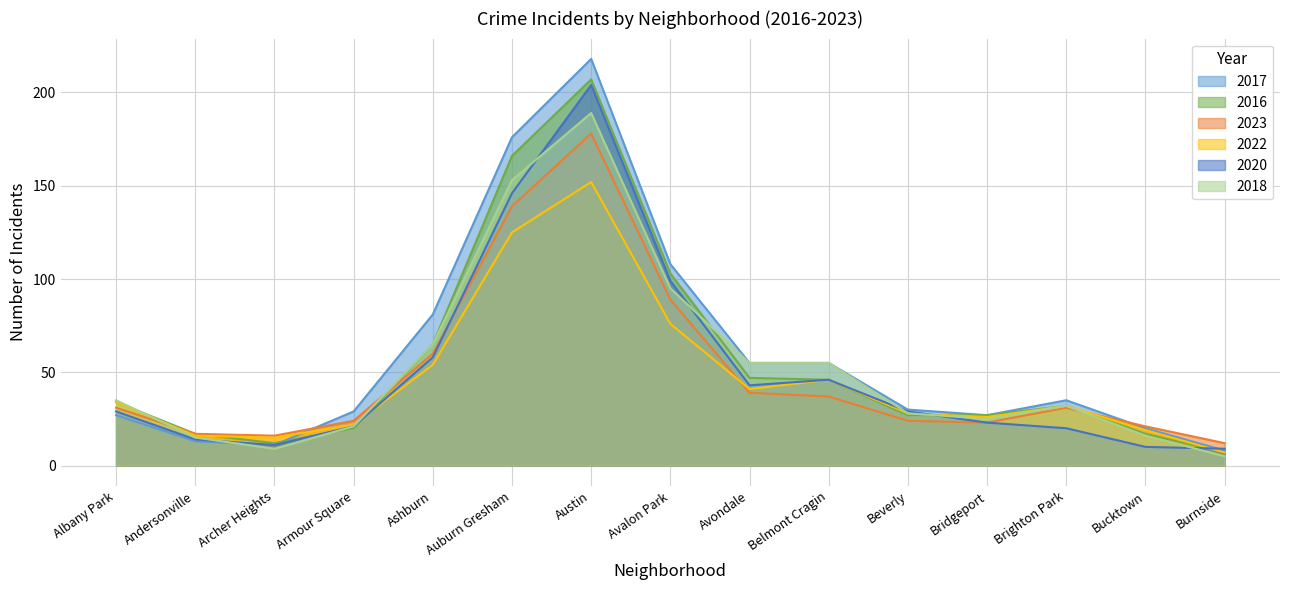

How many interior local valleys does the 2017 series have?

3